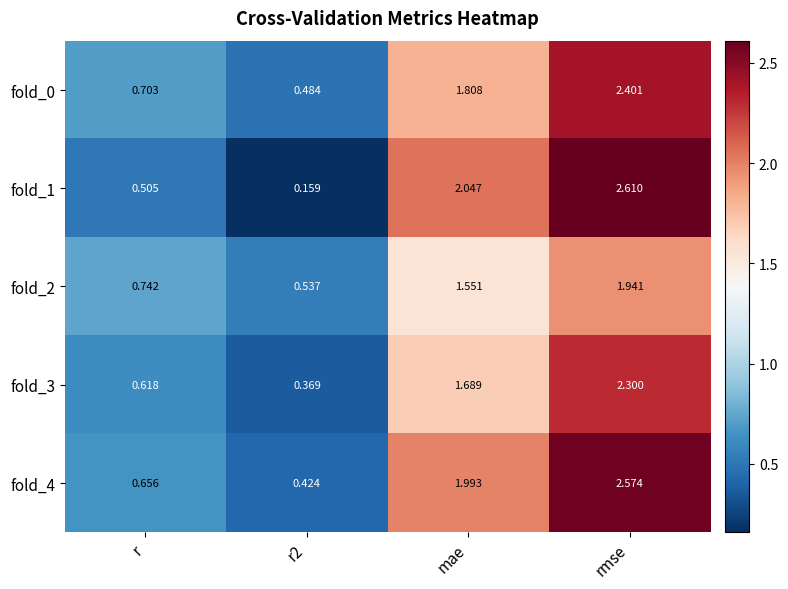

Count the number of data series in this chart.

5